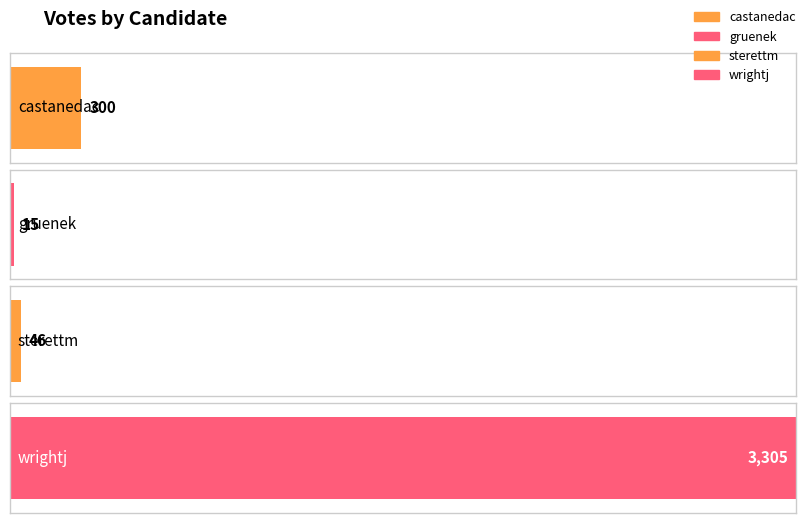

What is the value of the 1st bar from the left?

300